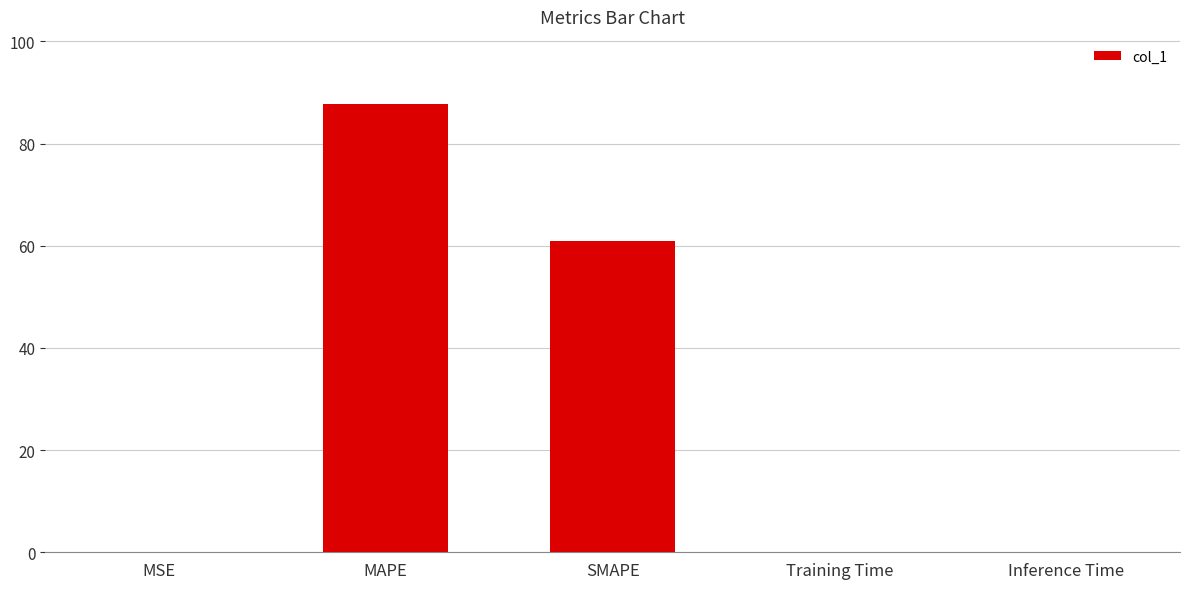

What is the sum of all values?

148.7